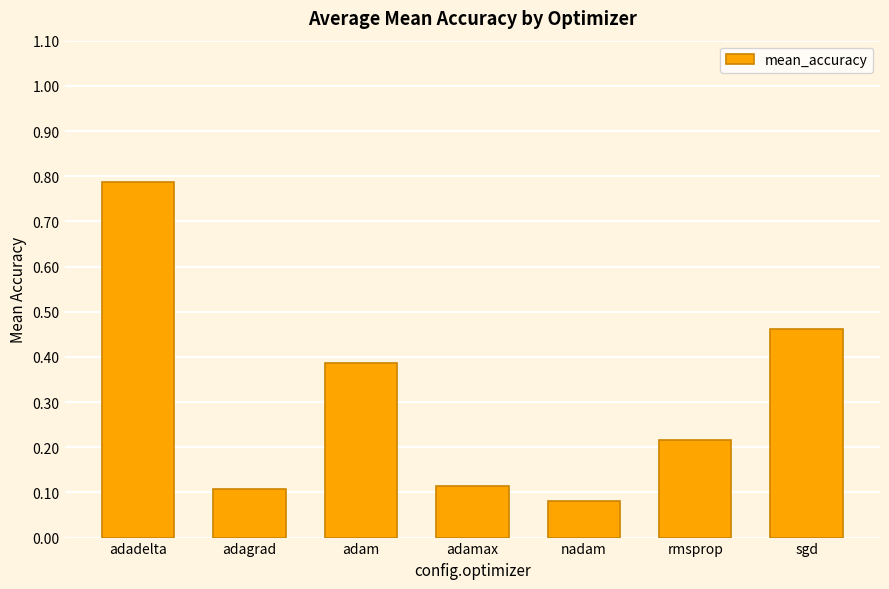

What is the sum of the values at adadelta and nadam?

0.9